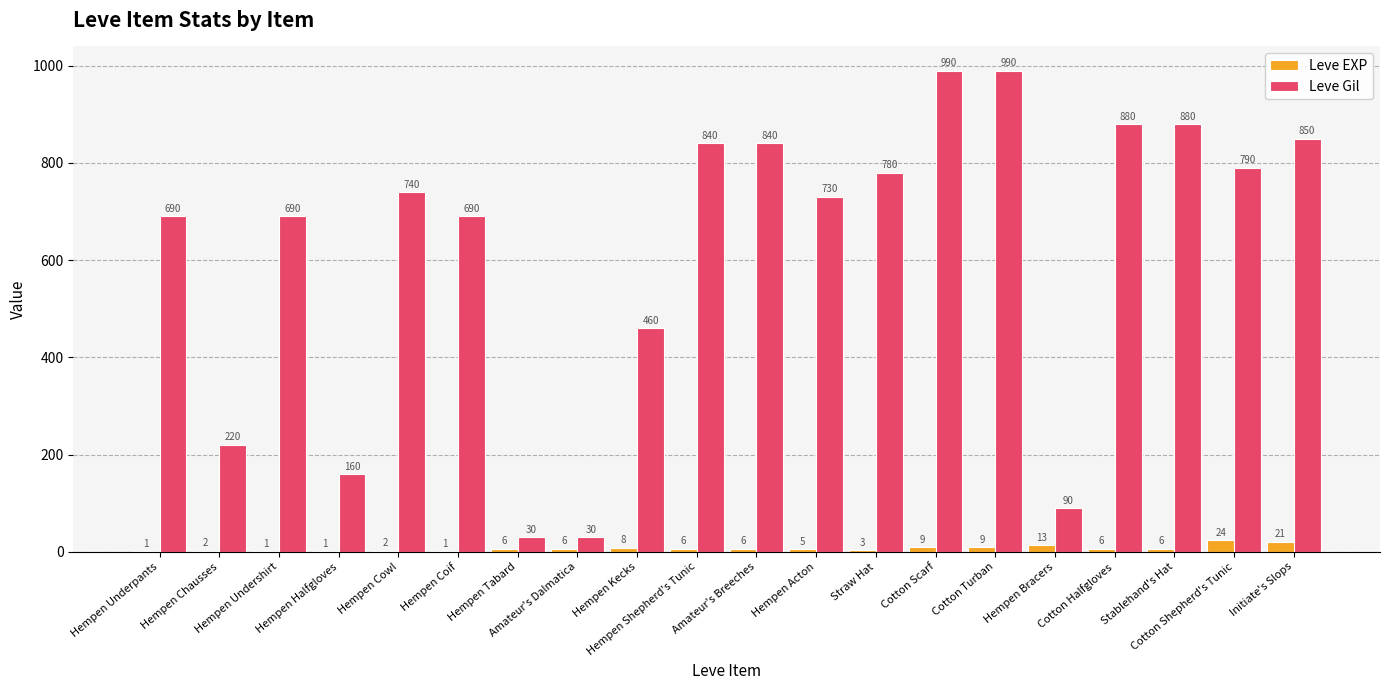

Which series has the widest spread of values?

Leve Gil